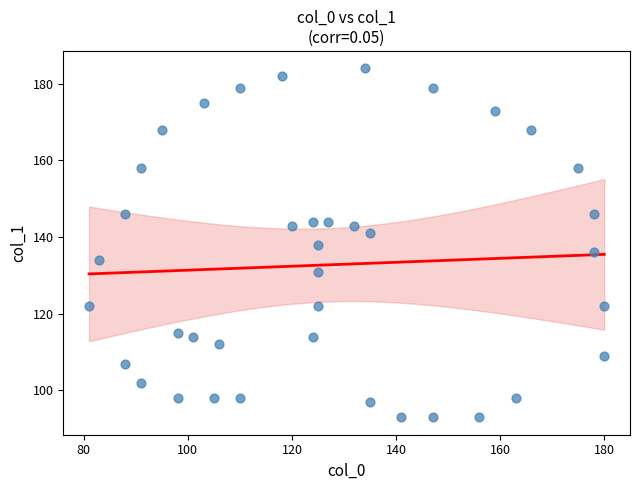

What is the range of Y values (max minus min)?

91